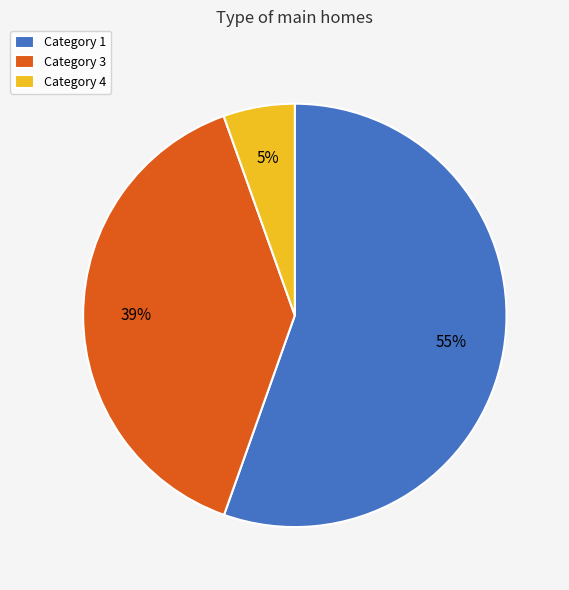

Combined, do Category 1 and Category 4 account for over 50%?

Yes